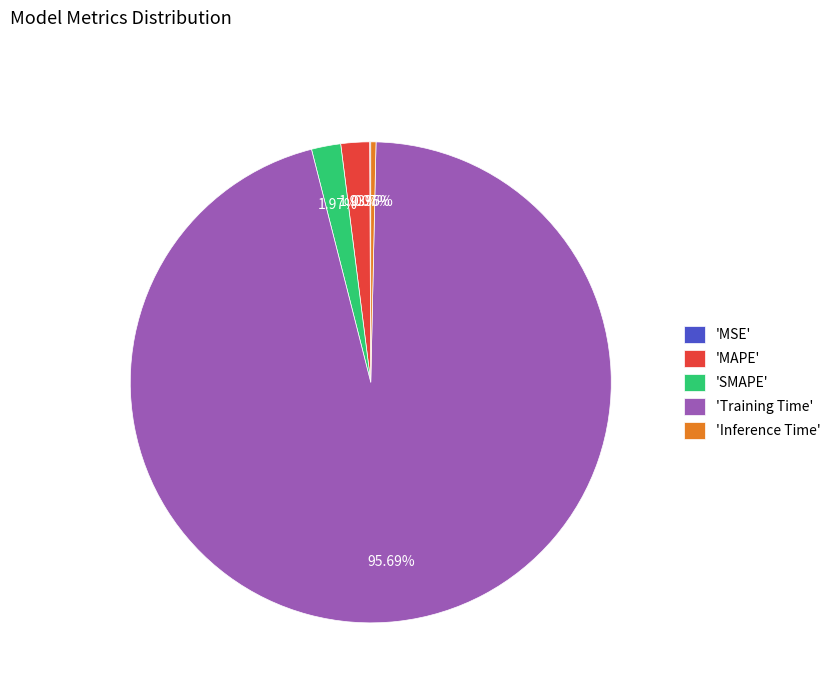

What is the largest slice in the pie chart?

'Training Time'